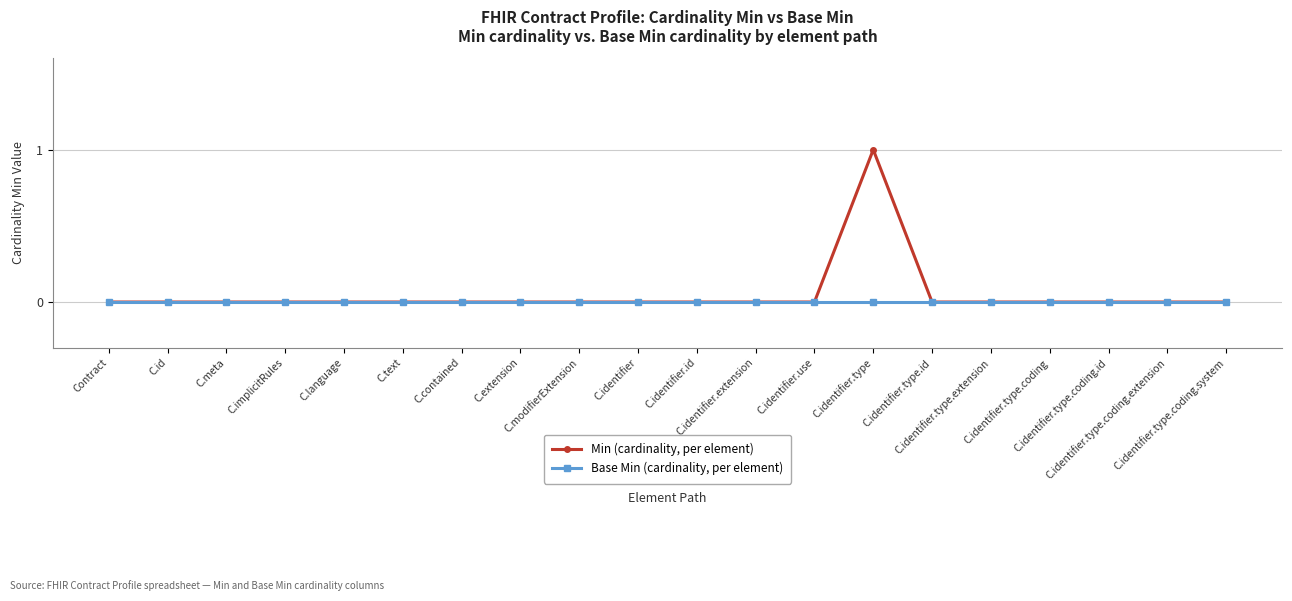

Rank the series by their maximum value, from highest to lowest.

Min (cardinality, per element), Base Min (cardinality, per element)